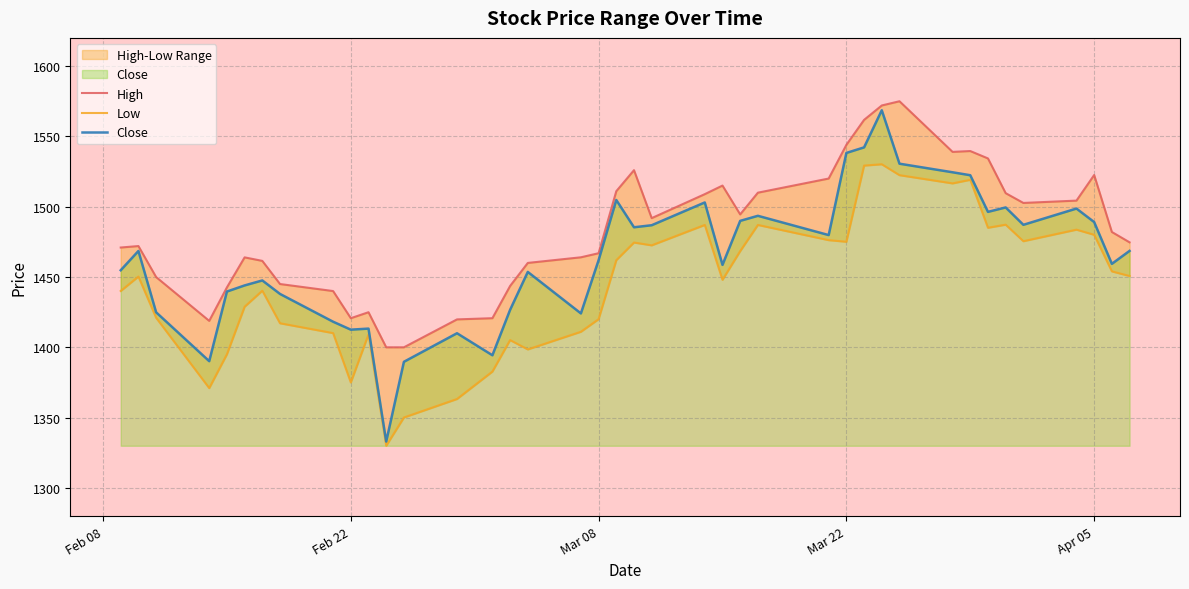

How many interior local valleys does the High series have?

6